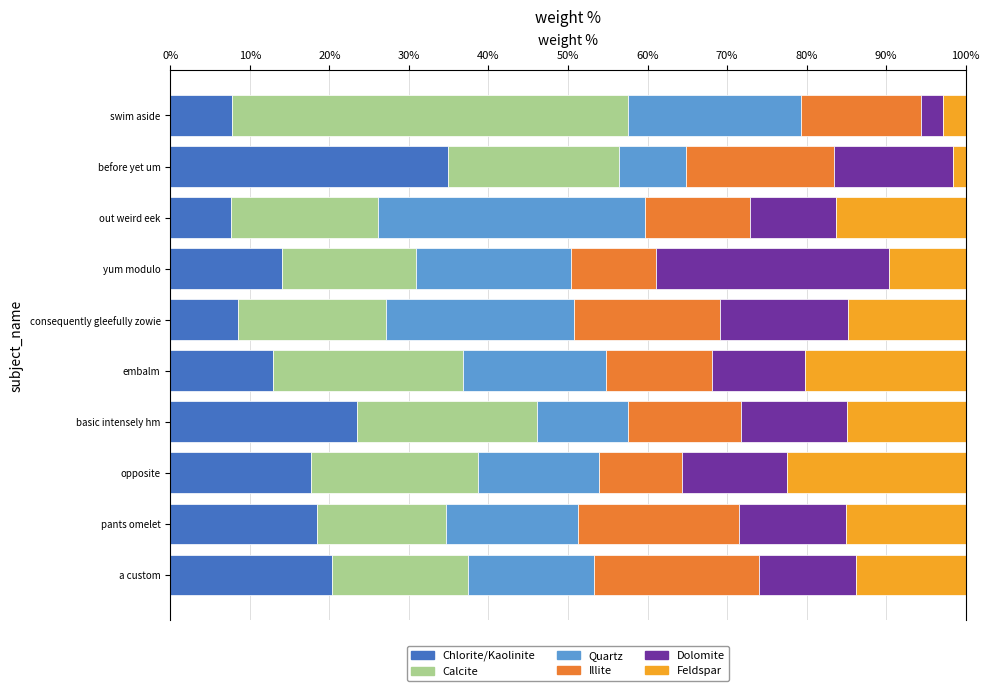

What is the lowest value of the Chlorite/Kaolinite series?

7.6